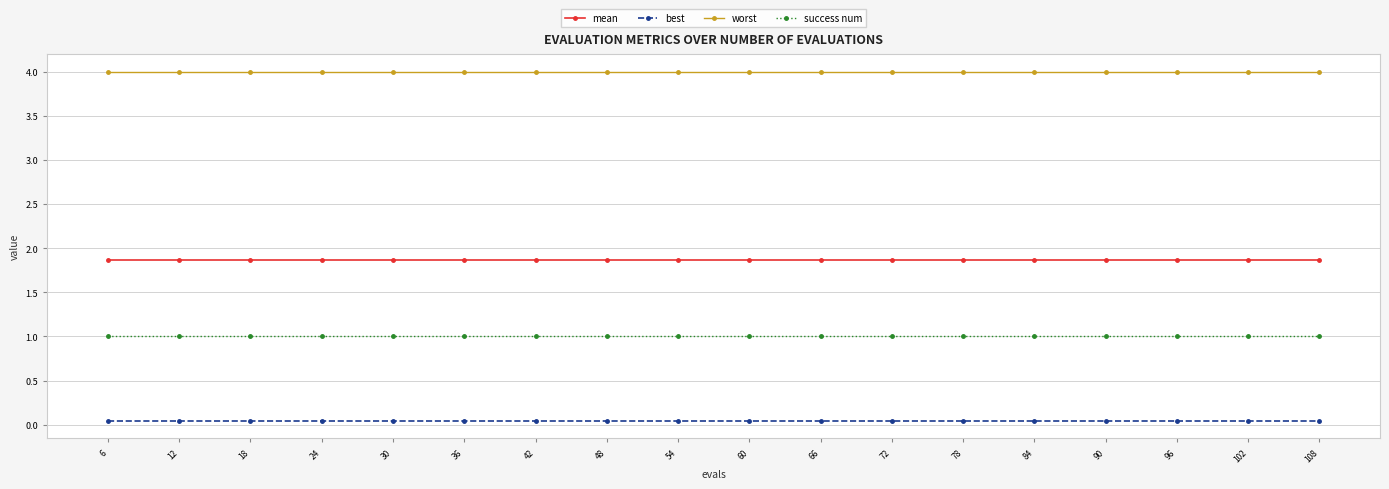

Rank the series by their maximum value, from lowest to highest.

best, success num, mean, worst